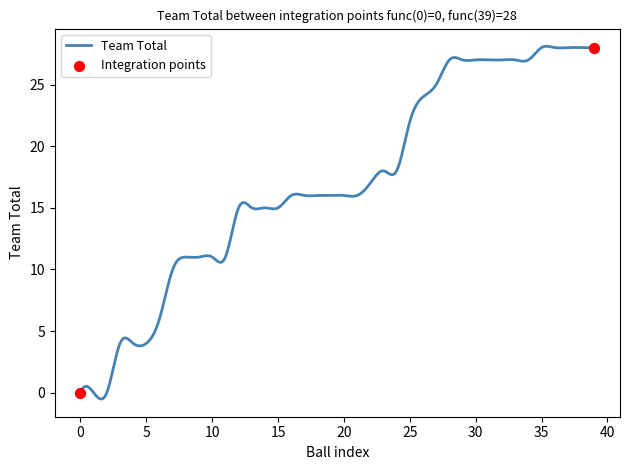

What is the greatest value displayed?

28.1